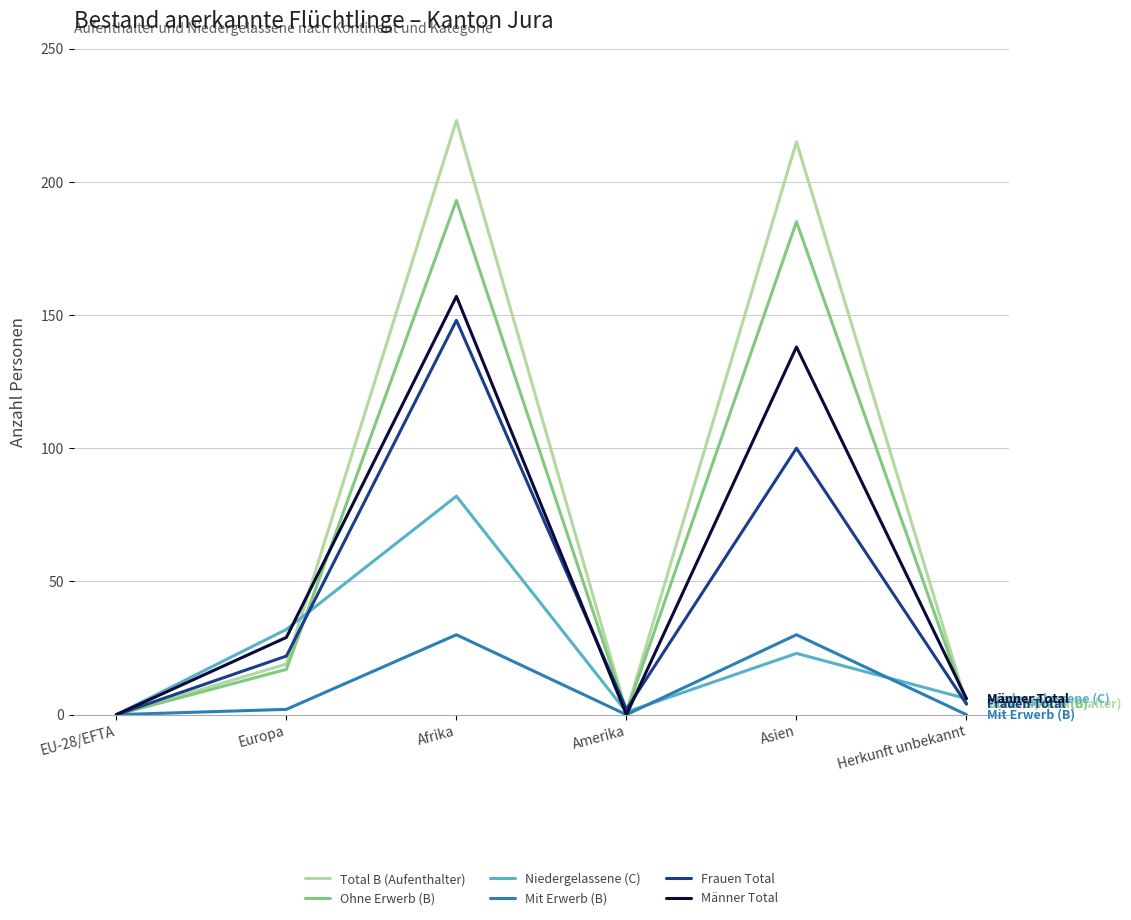

Reading left to right, what are all the values shown in this chart?

Total B (Aufenthalter): EU-28/EFTA=0	Europa=19	Afrika=223	Amerika=1	Asien=215	Herkunft unbekannt=4
Ohne Erwerb (B): EU-28/EFTA=0	Europa=17	Afrika=193	Amerika=1	Asien=185	Herkunft unbekannt=4
Niedergelassene (C): EU-28/EFTA=0	Europa=32	Afrika=82	Amerika=1	Asien=23	Herkunft unbekannt=6
Mit Erwerb (B): EU-28/EFTA=0	Europa=2	Afrika=30	Amerika=0	Asien=30	Herkunft unbekannt=0
Frauen Total: EU-28/EFTA=0	Europa=22	Afrika=148	Amerika=2	Asien=100	Herkunft unbekannt=4
Männer Total: EU-28/EFTA=0	Europa=29	Afrika=157	Amerika=0	Asien=138	Herkunft unbekannt=6